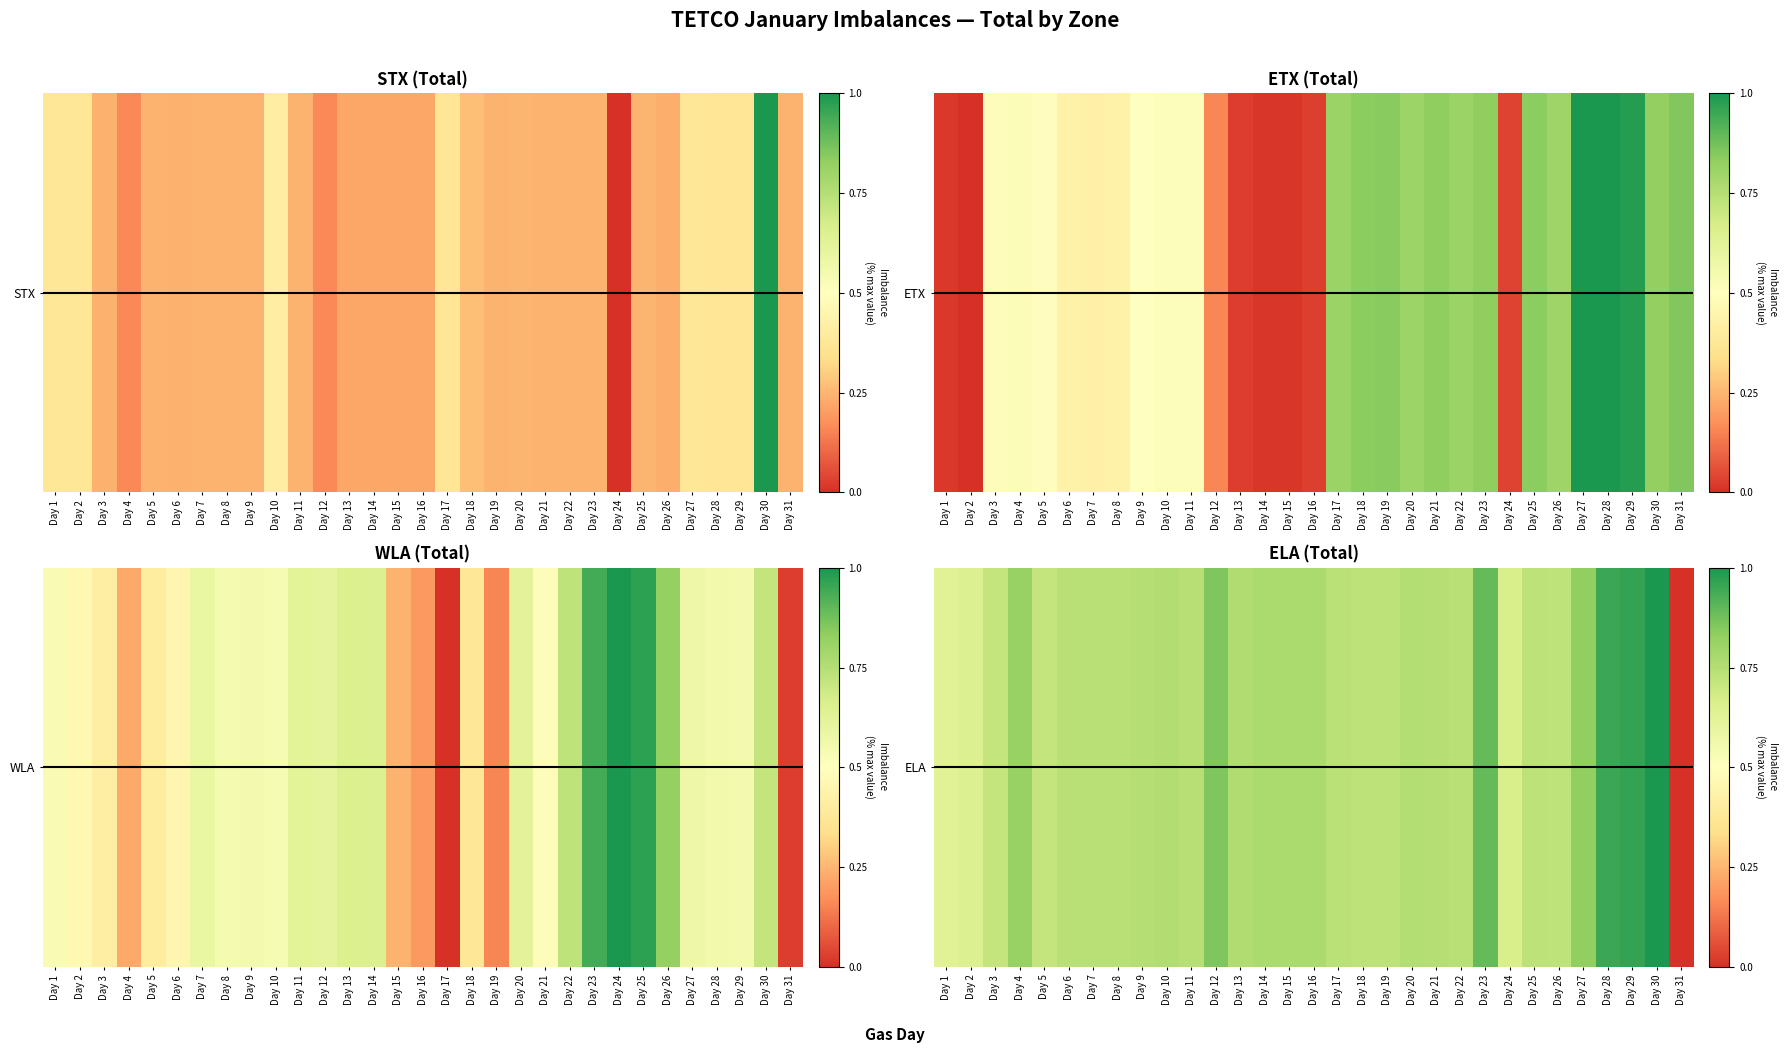

True or false: the data shows 0.7 at Day 22.

True